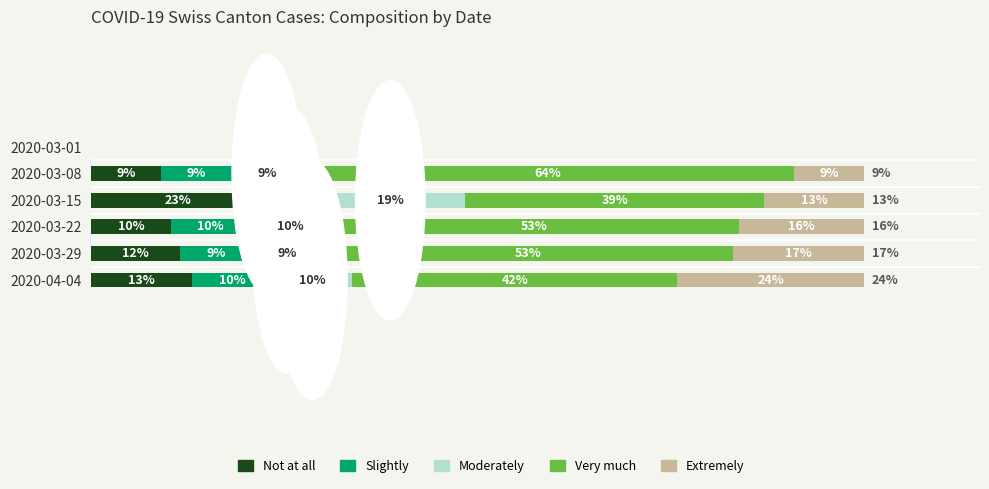

What are all the series names shown in the legend?

Not at all, Slightly, Moderately, Very much, Extremely